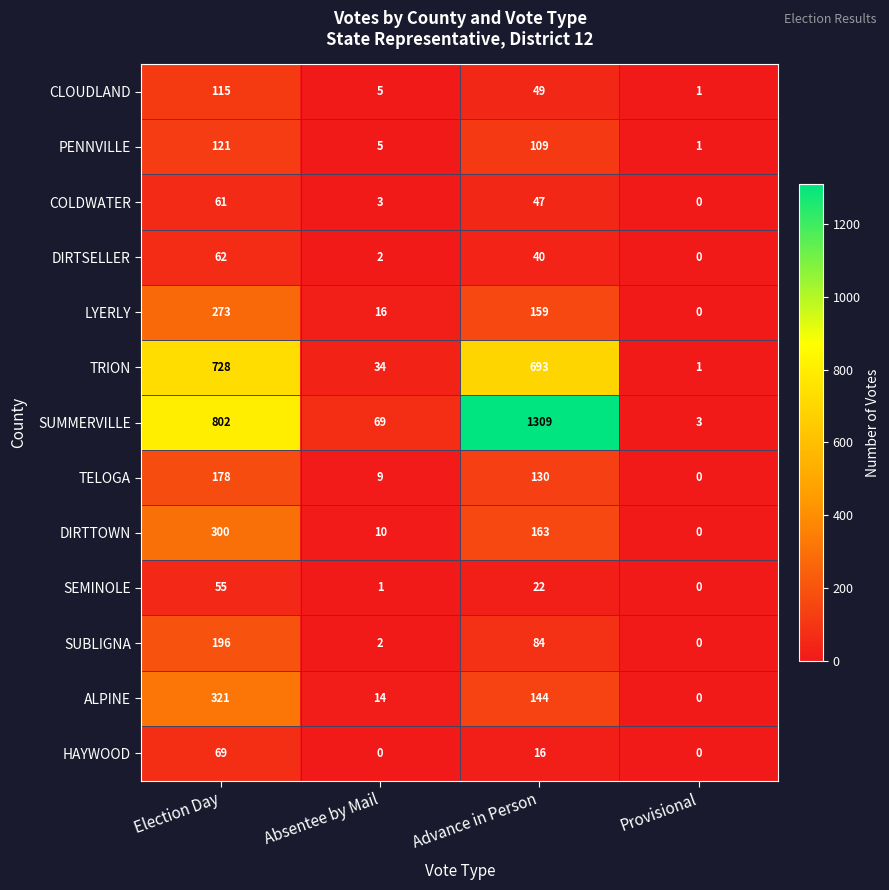

Read the SUMMERVILLE value at Advance in Person, to the nearest 100.

1300